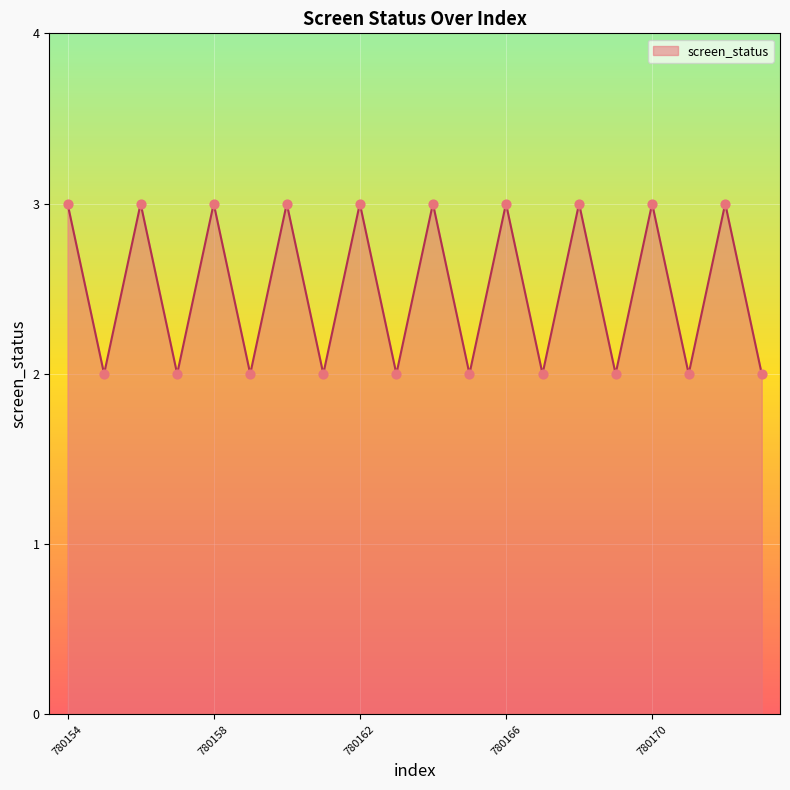

What is the greatest value displayed?

3